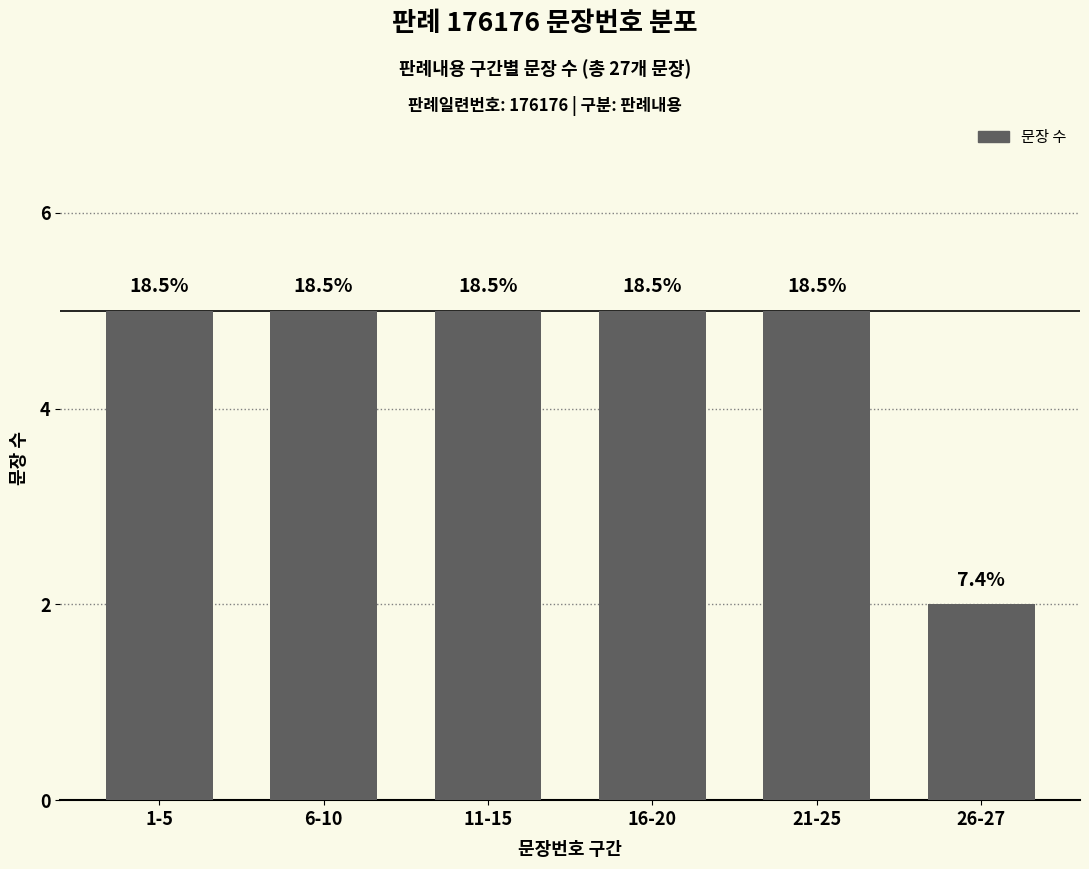

What is the label of the 3rd bar from the right?

16-20